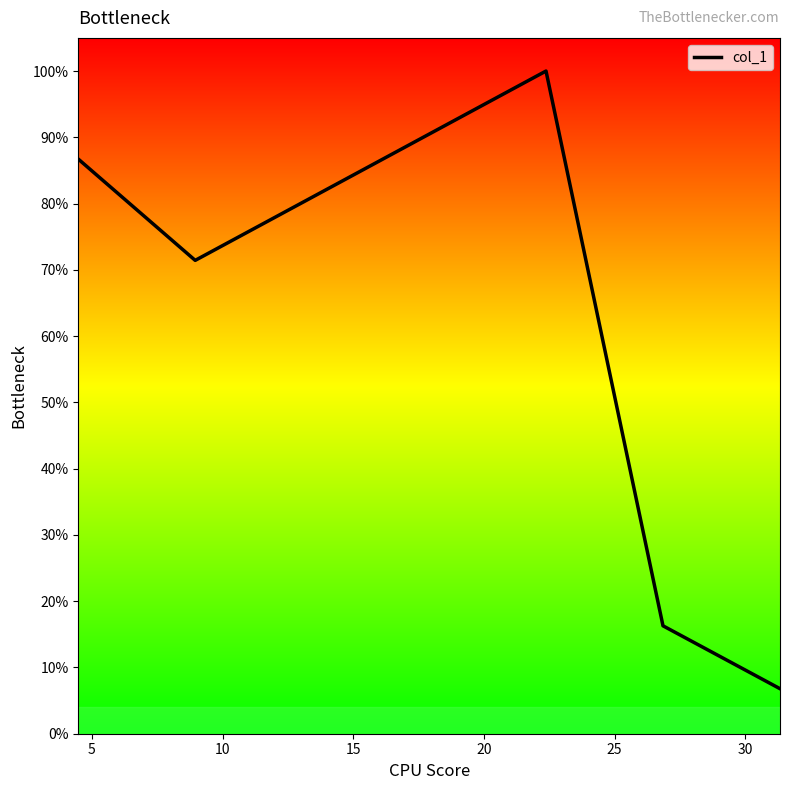

Does the chart have visible grid lines?

No